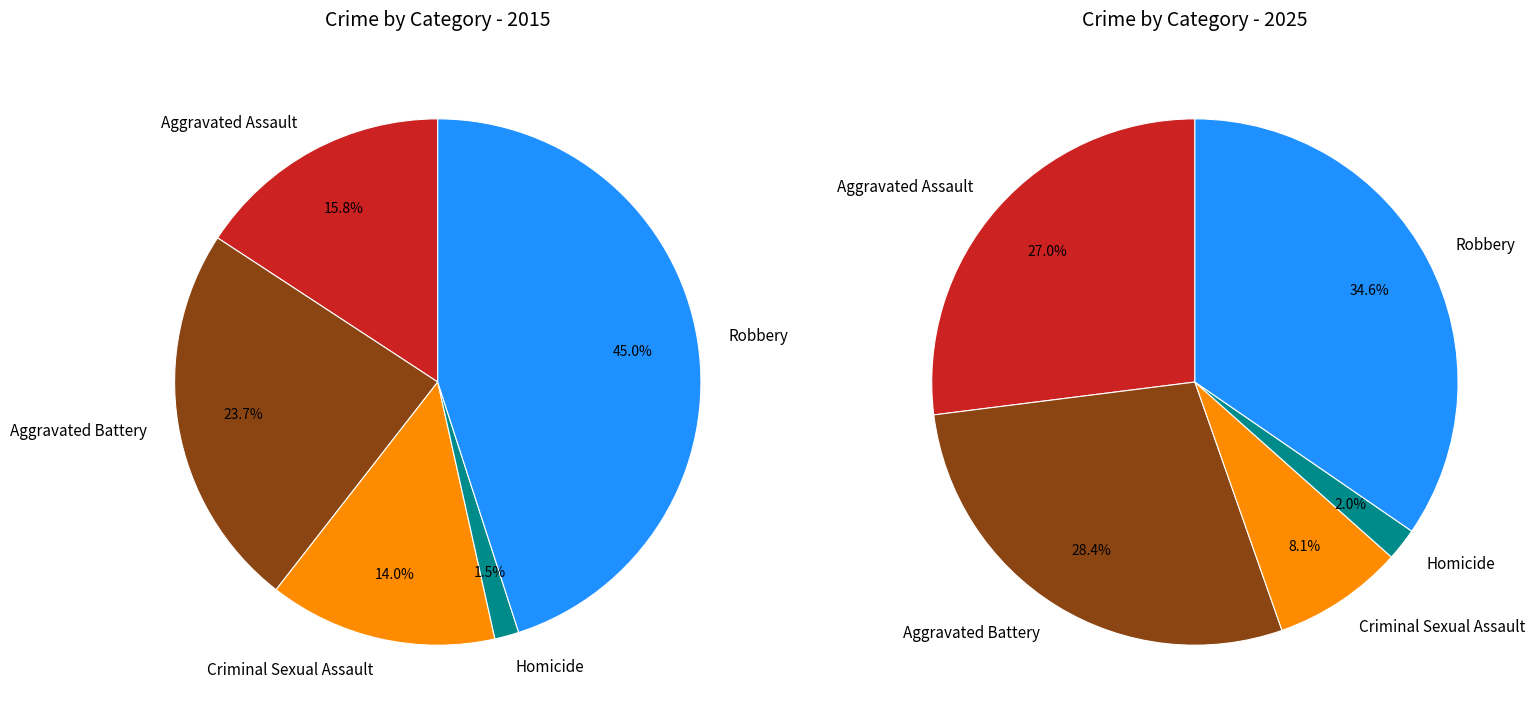

The Aggravated Assault slice represents 27% of the pie. True or false?

True